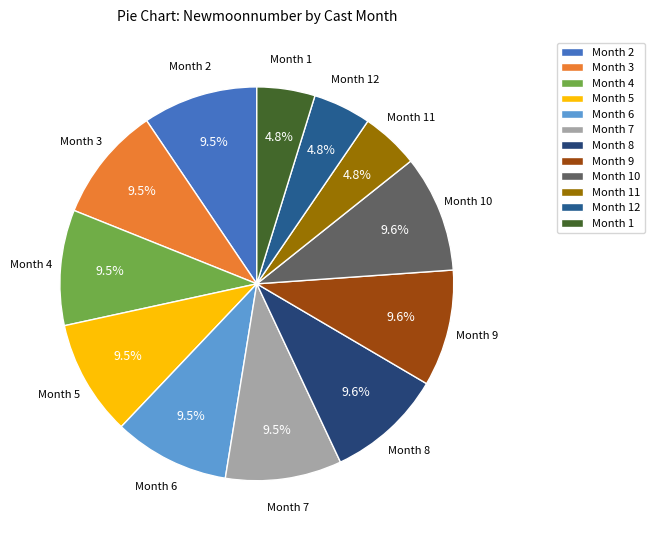

Does Month 10 represent more than half of the total?

No